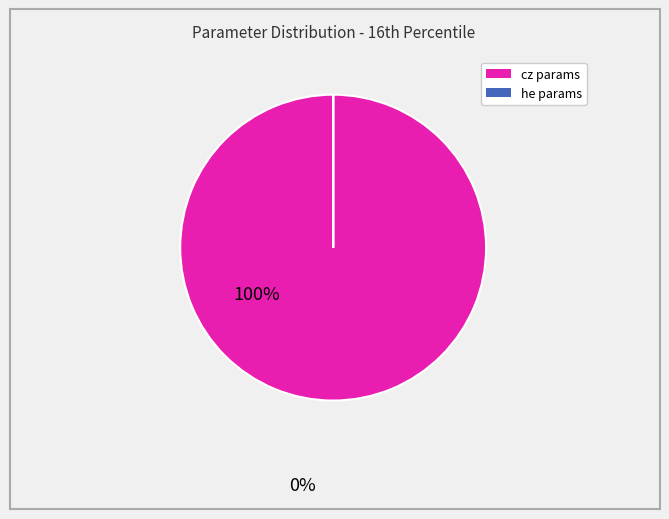

Does any single category account for the majority?

Yes